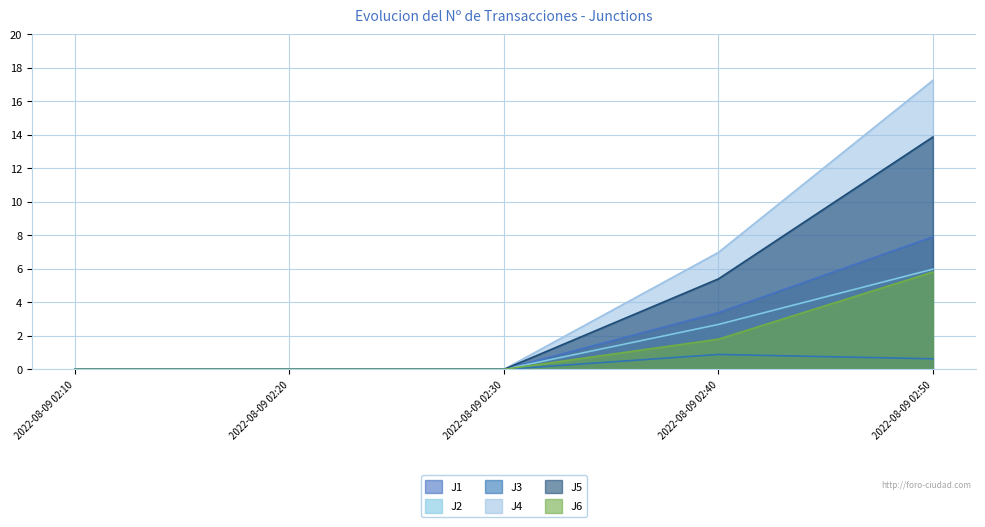

Rank the series by their maximum value, from highest to lowest.

J4, J5, J1, J2, J6, J3